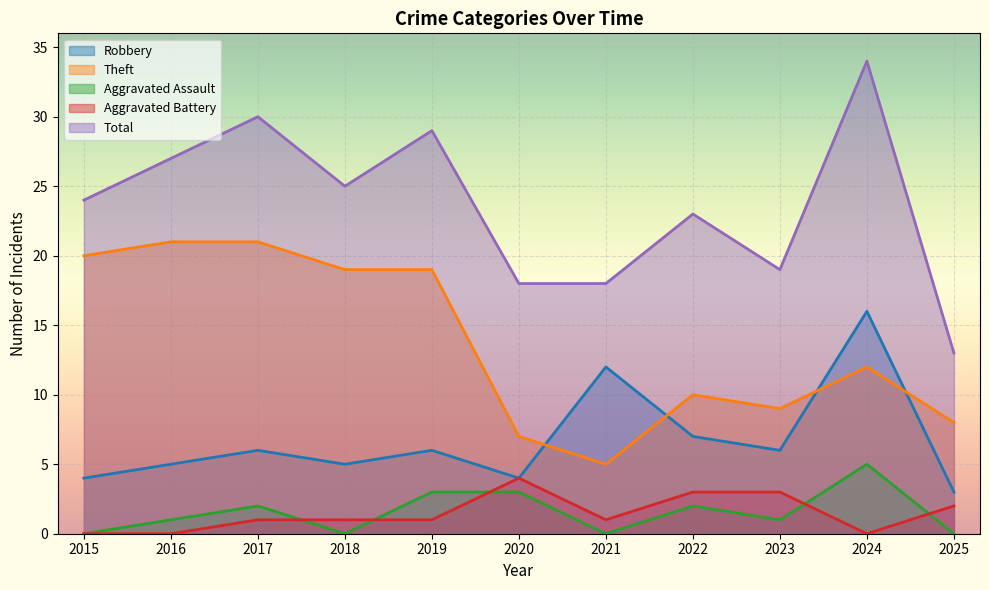

The Total series shows 37 at 2015. True or false?

False